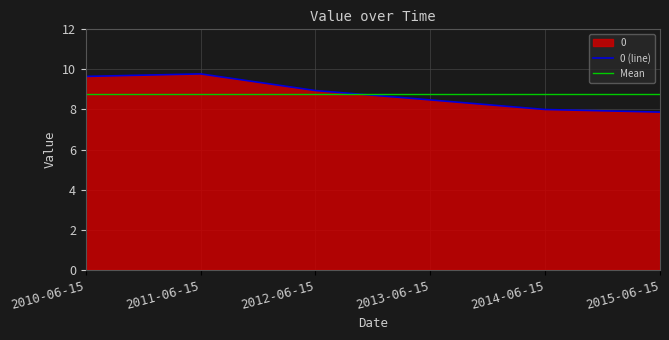

What is the difference between the second highest and minimum values?

1.8